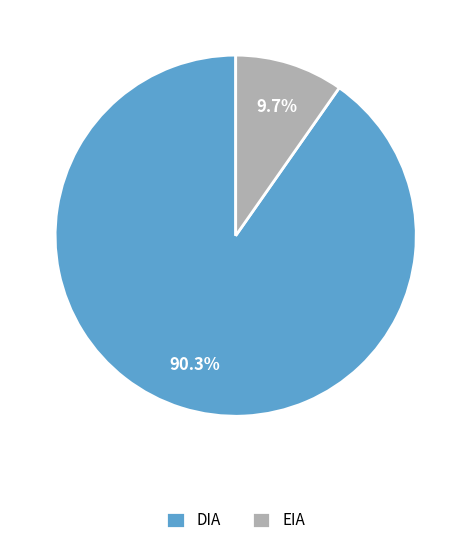

The DIA slice represents 90% of the pie. True or false?

True